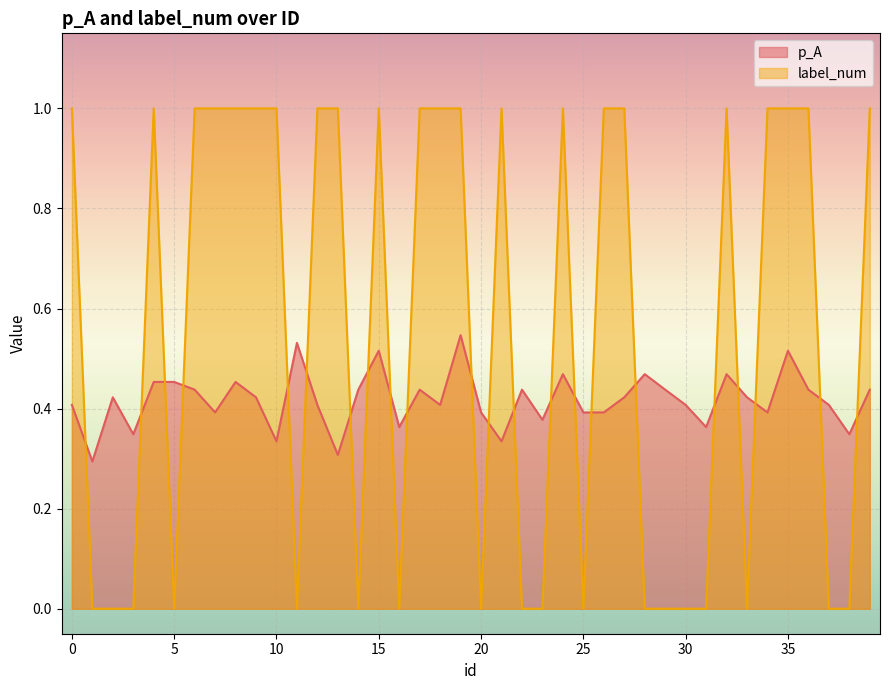

Reading right to left, extract all data points from this chart.

p_A: 39=0.4	38=0.3	37=0.4	36=0.4	35=0.5	34=0.4	33=0.4	32=0.5	31=0.4	30=0.4	29=0.4	28=0.5	27=0.4	26=0.4	25=0.4	24=0.5	23=0.4	22=0.4	21=0.3	20=0.4	19=0.5	18=0.4	17=0.4	16=0.4	15=0.5	14=0.4	13=0.3	12=0.4	11=0.5	10=0.3	9=0.4	8=0.5	7=0.4	6=0.4	5=0.5	4=0.5	3=0.3	2=0.4	1=0.3	0=0.4
label_num: 39=1.0	38=0.0	37=0.0	36=1.0	35=1.0	34=1.0	33=0.0	32=1.0	31=0.0	30=0.0	29=0.0	28=0.0	27=1.0	26=1.0	25=0.0	24=1.0	23=0.0	22=0.0	21=1.0	20=0.0	19=1.0	18=1.0	17=1.0	16=0.0	15=1.0	14=0.0	13=1.0	12=1.0	11=0.0	10=1.0	9=1.0	8=1.0	7=1.0	6=1.0	5=0.0	4=1.0	3=0.0	2=0.0	1=0.0	0=1.0